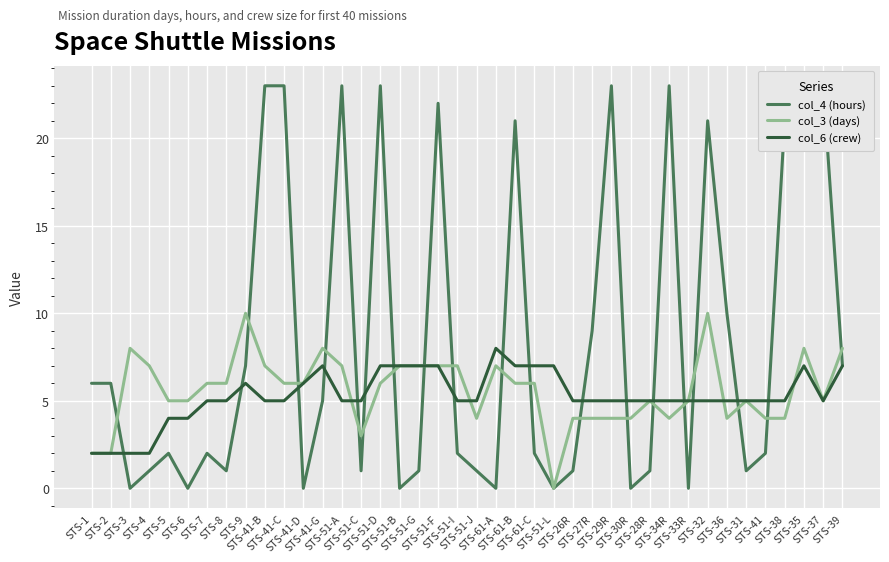

Reading left to right, extract all data points from this chart.

col_4 (hours): STS-1=6	STS-2=6	STS-3=0	STS-4=1	STS-5=2	STS-6=0	STS-7=2	STS-8=1	STS-9=7	STS-41-B=23	STS-41-C=23	STS-41-D=0	STS-41-G=5	STS-51-A=23	STS-51-C=1	STS-51-D=23	STS-51-B=0	STS-51-G=1	STS-51-F=22	STS-51-I=2	STS-51-J=1	STS-61-A=0	STS-61-B=21	STS-61-C=2	STS-51-L=0	STS-26R=1	STS-27R=9	STS-29R=23	STS-30R=0	STS-28R=1	STS-34R=23	STS-33R=0	STS-32=21	STS-36=10	STS-31=1	STS-41=2	STS-38=21	STS-35=23	STS-37=23	STS-39=7
col_3 (days): STS-1=2	STS-2=2	STS-3=8	STS-4=7	STS-5=5	STS-6=5	STS-7=6	STS-8=6	STS-9=10	STS-41-B=7	STS-41-C=6	STS-41-D=6	STS-41-G=8	STS-51-A=7	STS-51-C=3	STS-51-D=6	STS-51-B=7	STS-51-G=7	STS-51-F=7	STS-51-I=7	STS-51-J=4	STS-61-A=7	STS-61-B=6	STS-61-C=6	STS-51-L=0	STS-26R=4	STS-27R=4	STS-29R=4	STS-30R=4	STS-28R=5	STS-34R=4	STS-33R=5	STS-32=10	STS-36=4	STS-31=5	STS-41=4	STS-38=4	STS-35=8	STS-37=5	STS-39=8
col_6 (crew): STS-1=2	STS-2=2	STS-3=2	STS-4=2	STS-5=4	STS-6=4	STS-7=5	STS-8=5	STS-9=6	STS-41-B=5	STS-41-C=5	STS-41-D=6	STS-41-G=7	STS-51-A=5	STS-51-C=5	STS-51-D=7	STS-51-B=7	STS-51-G=7	STS-51-F=7	STS-51-I=5	STS-51-J=5	STS-61-A=8	STS-61-B=7	STS-61-C=7	STS-51-L=7	STS-26R=5	STS-27R=5	STS-29R=5	STS-30R=5	STS-28R=5	STS-34R=5	STS-33R=5	STS-32=5	STS-36=5	STS-31=5	STS-41=5	STS-38=5	STS-35=7	STS-37=5	STS-39=7